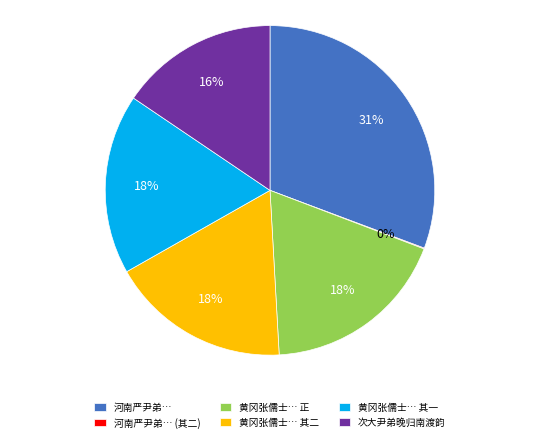

What is the ratio of the value at 黄冈张儒士… 正 to the value at 黄冈张儒士… 其一?

1.0